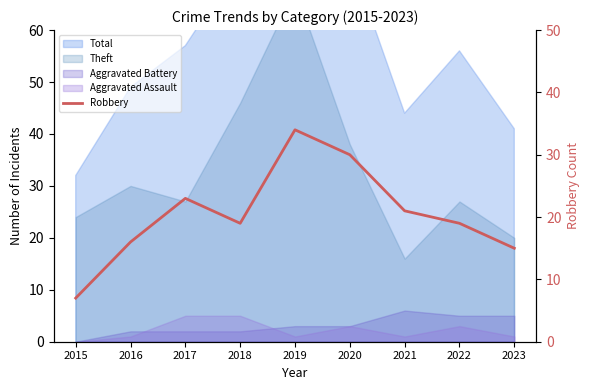

How many lines are shown in the chart?

1